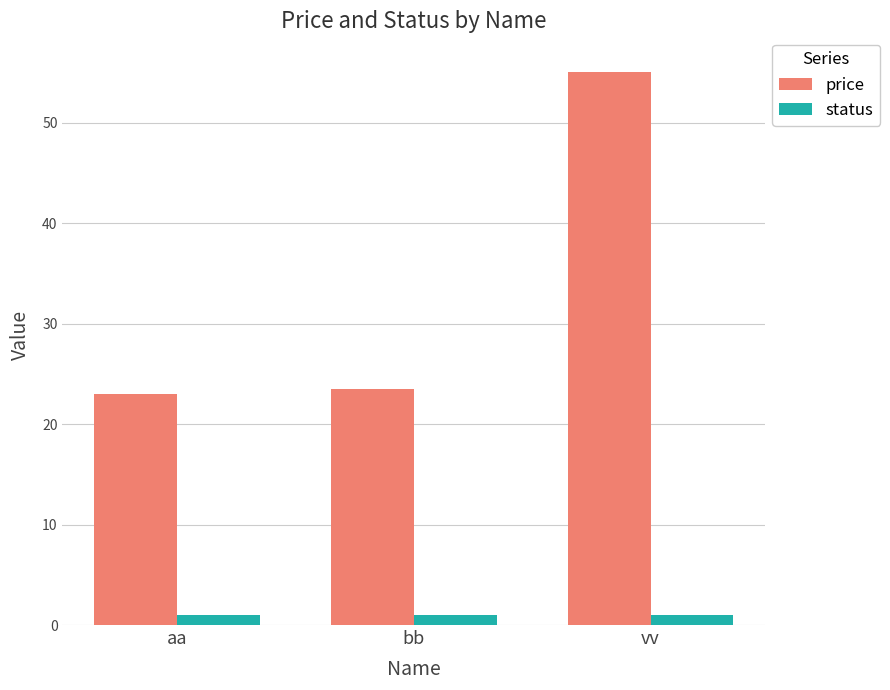

At which label does price reach its peak?

vv